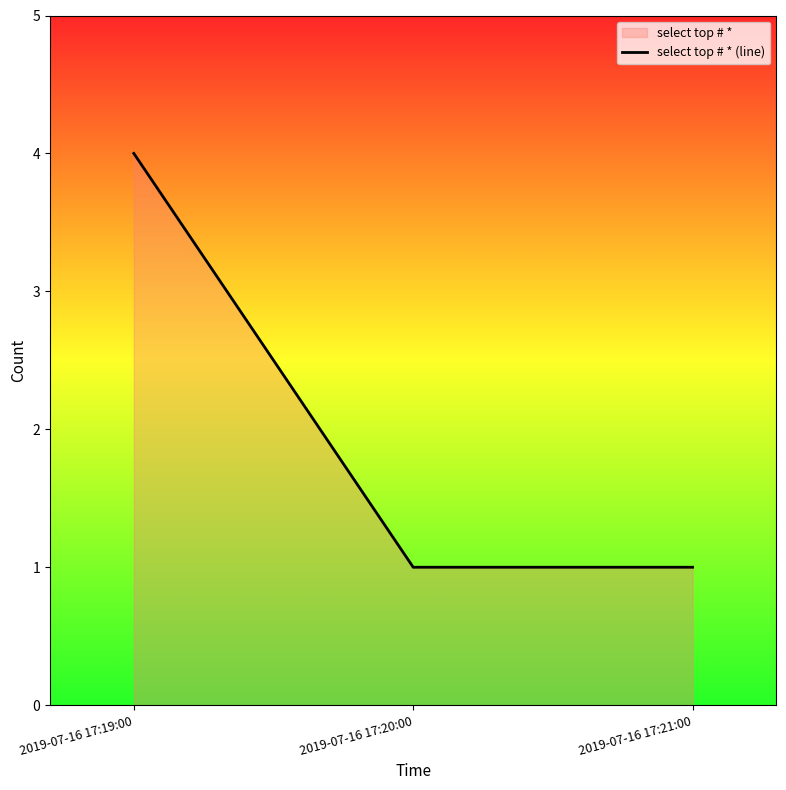

At which label is the value closest to 2?

2019-07-16 17:20:00